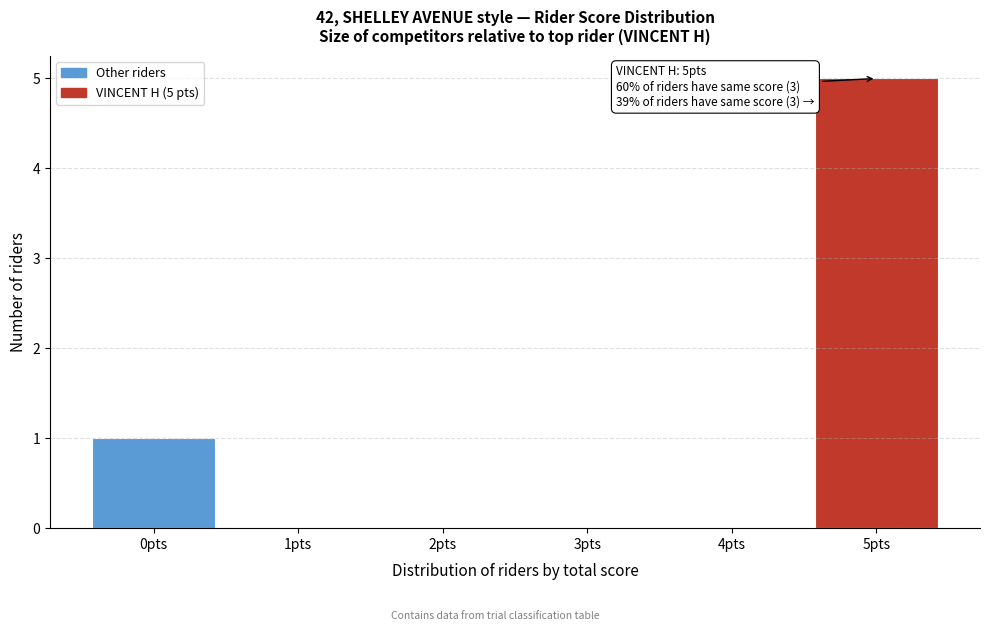

Reading left to right, what are all the values shown in this chart?

0pts=1	1pts=0	2pts=0	3pts=0	4pts=0	5pts=5